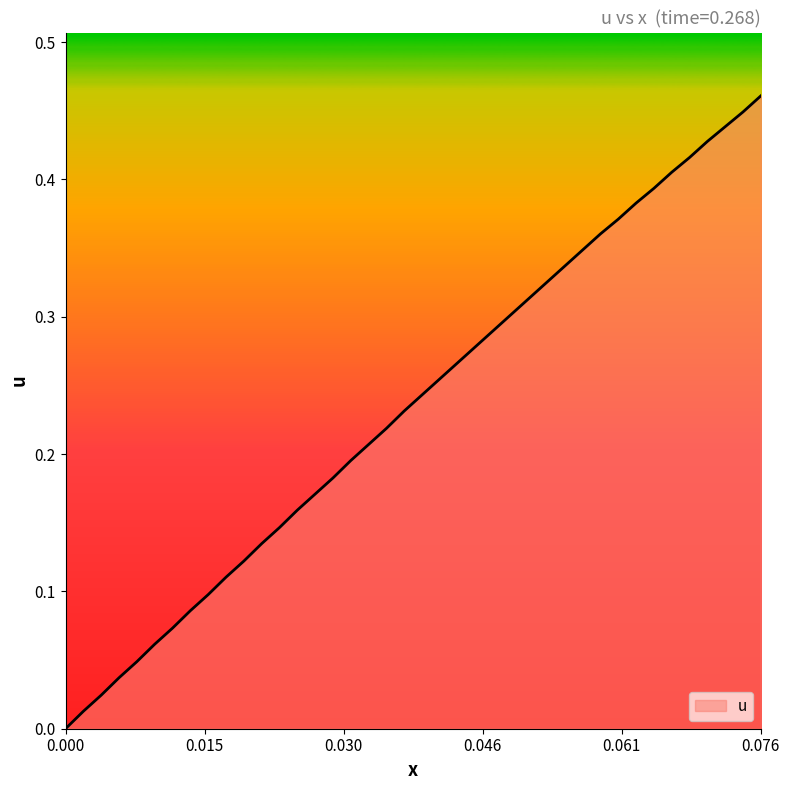

How many lines are shown in the chart?

1